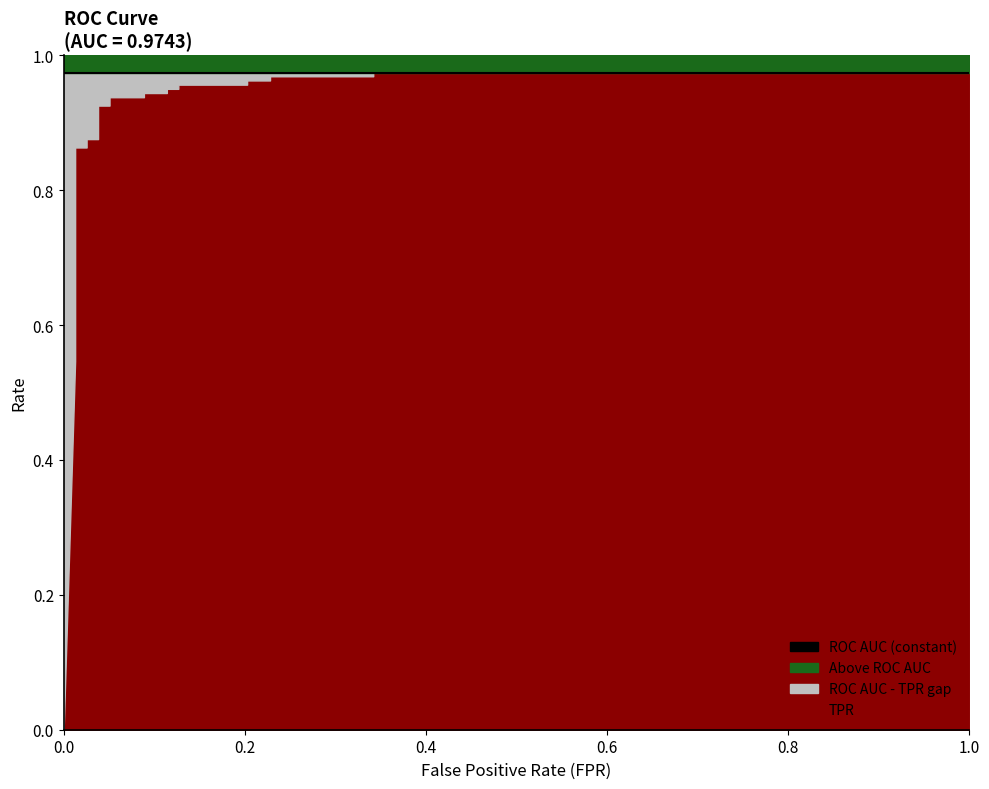

What is the value of the ROC AUC point at the 5th from the left?

1.0